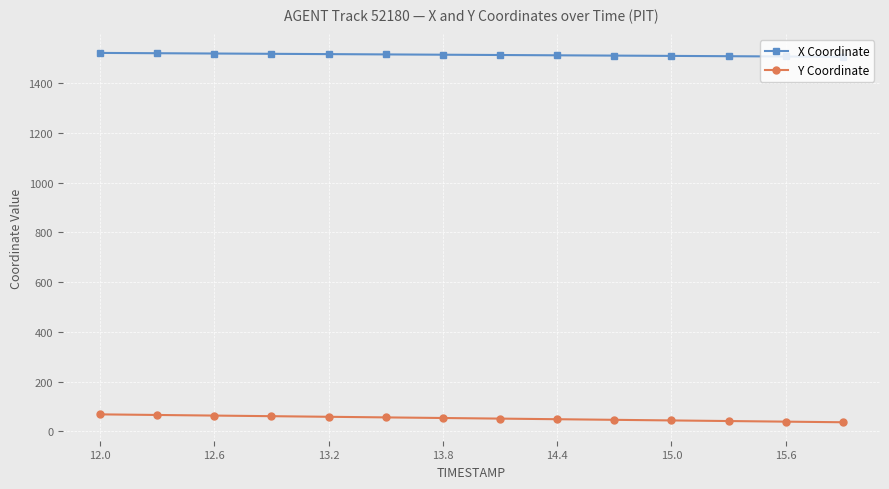

True or false: Y Coordinate and X Coordinate cross at least once.

False